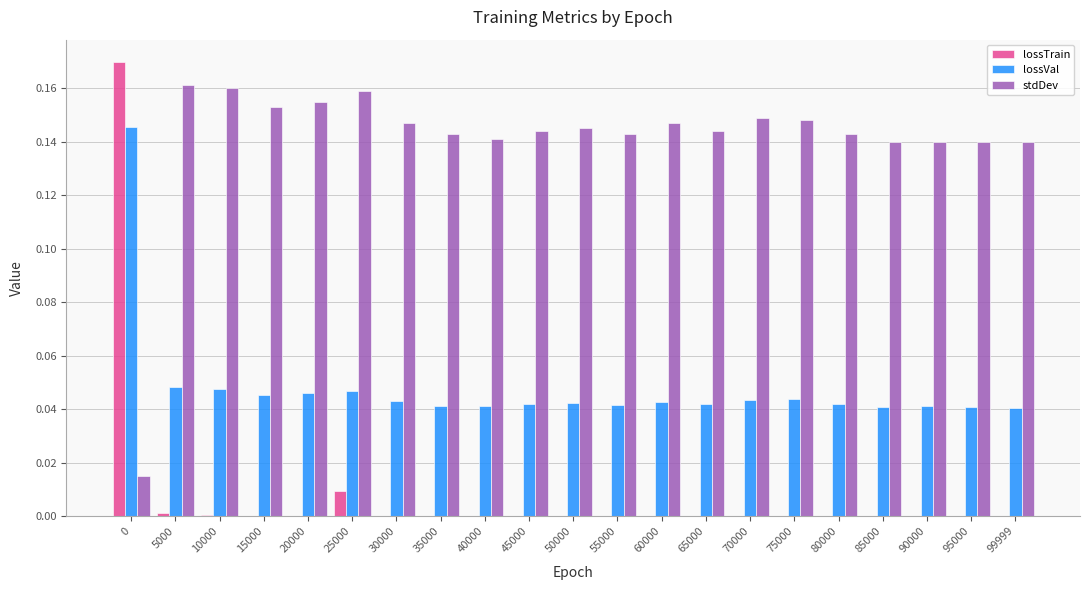

Is it true that stdDev equals 0.2 at 90000?

False